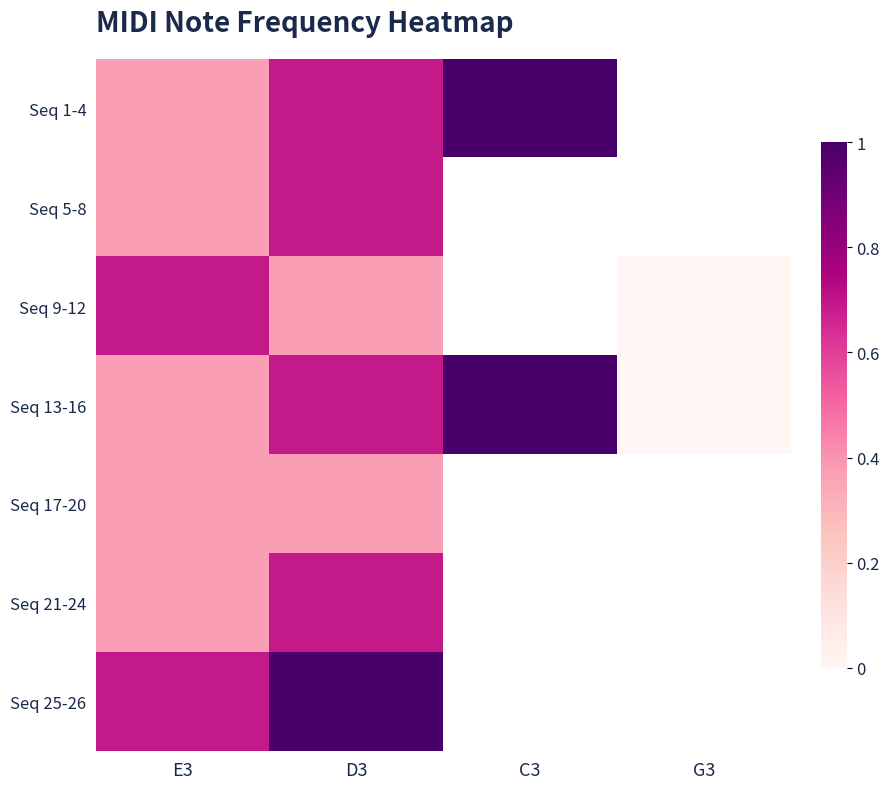

List the labels in order of Seq 1-4 value, largest first.

C3, G3, D3, E3